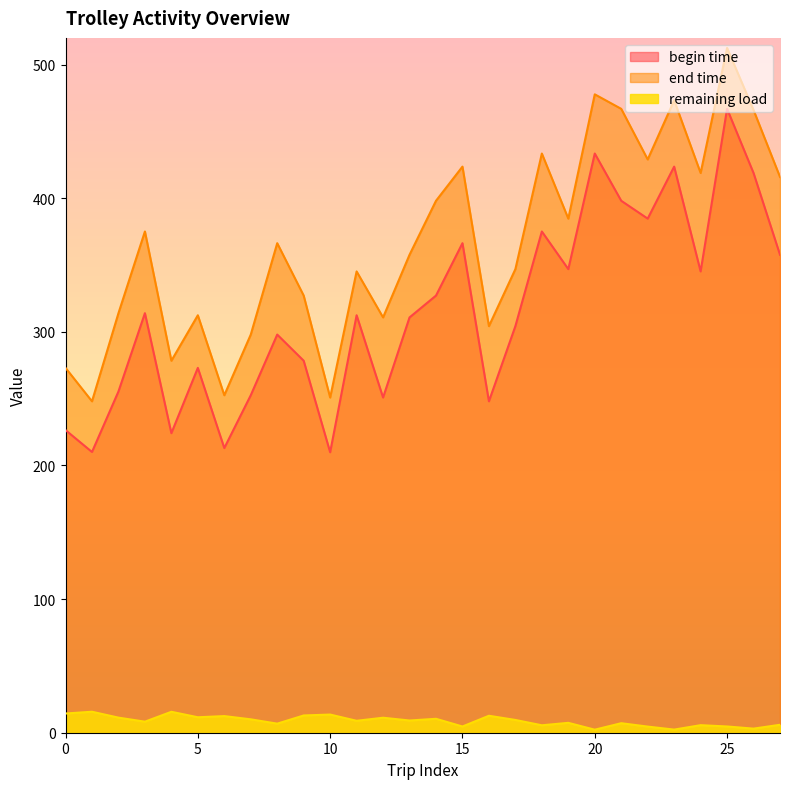

How many lines are shown in the chart?

3